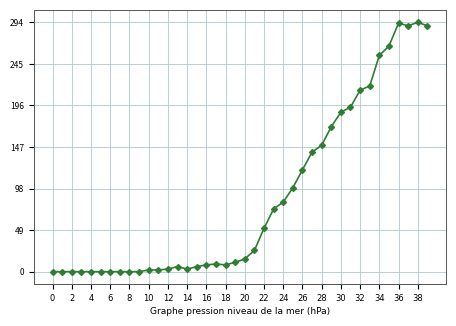

What is the value of the 34th point from the left?

219